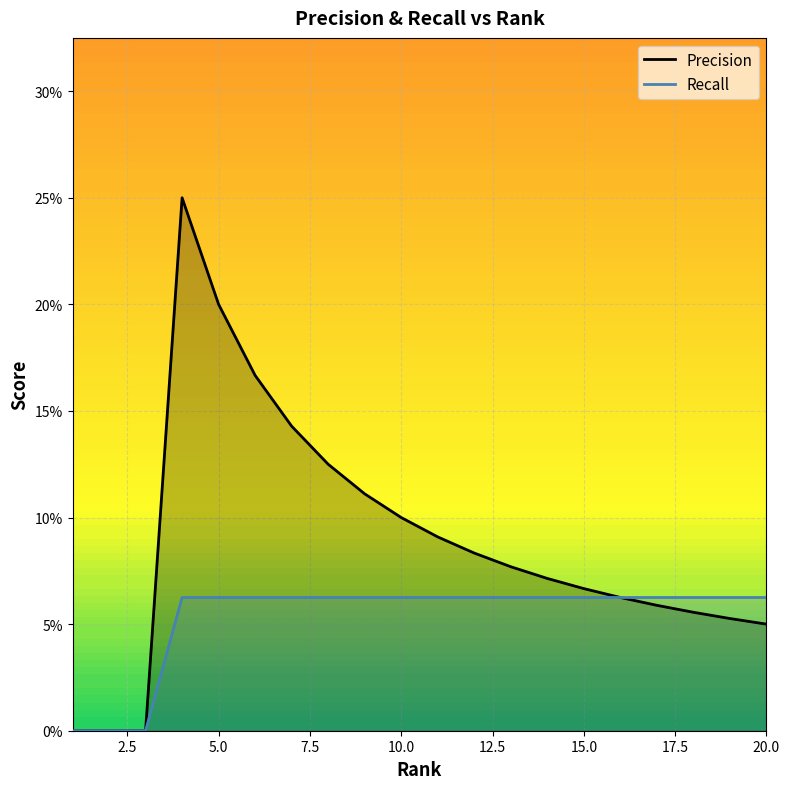

Rank the series by their maximum value, from highest to lowest.

Precision, Recall